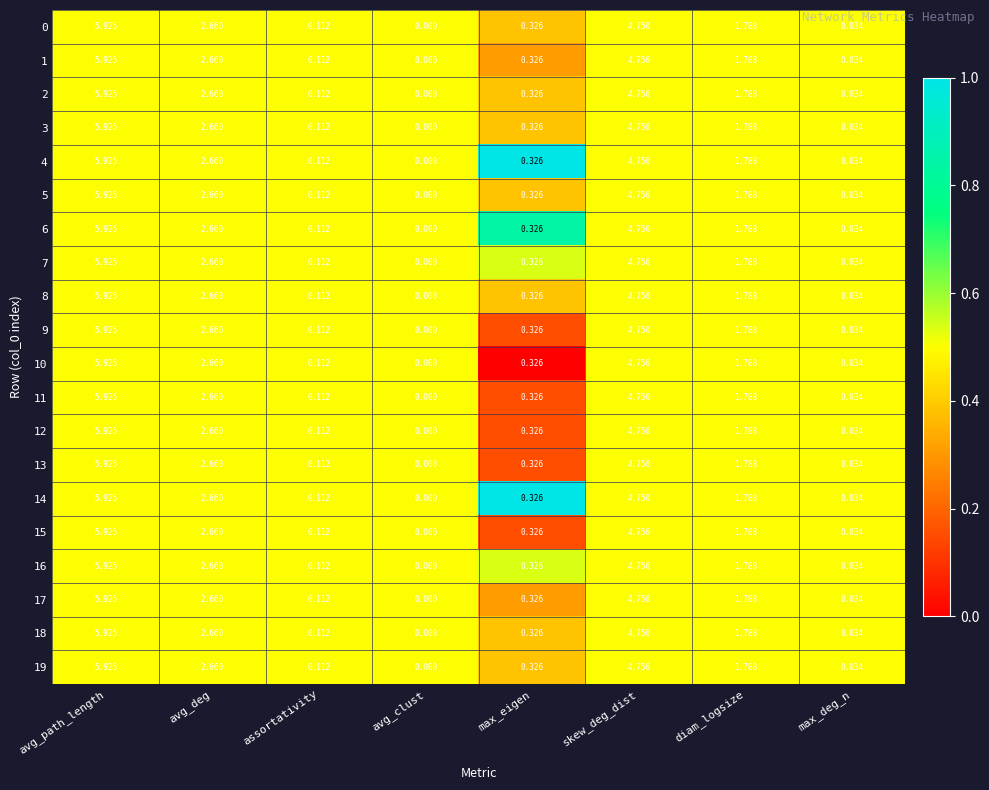

Which label corresponds to the largest value in the chart?

avg_path_length